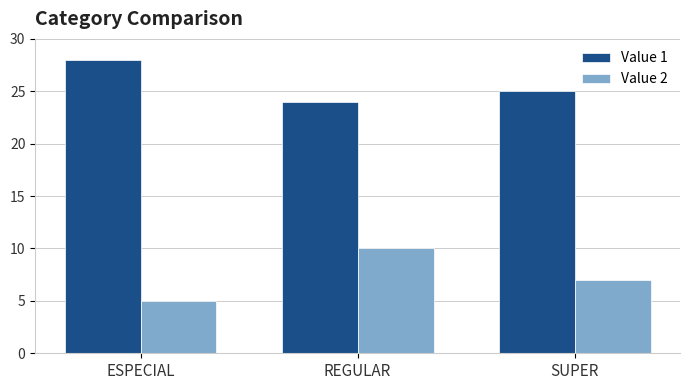

At which label is Value 1 closest to 26?

SUPER